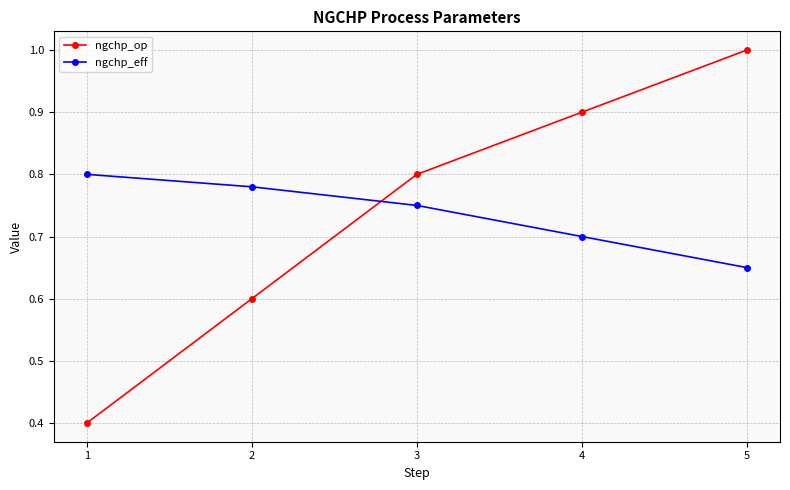

At how many categories does at least one series exceed 0?

5